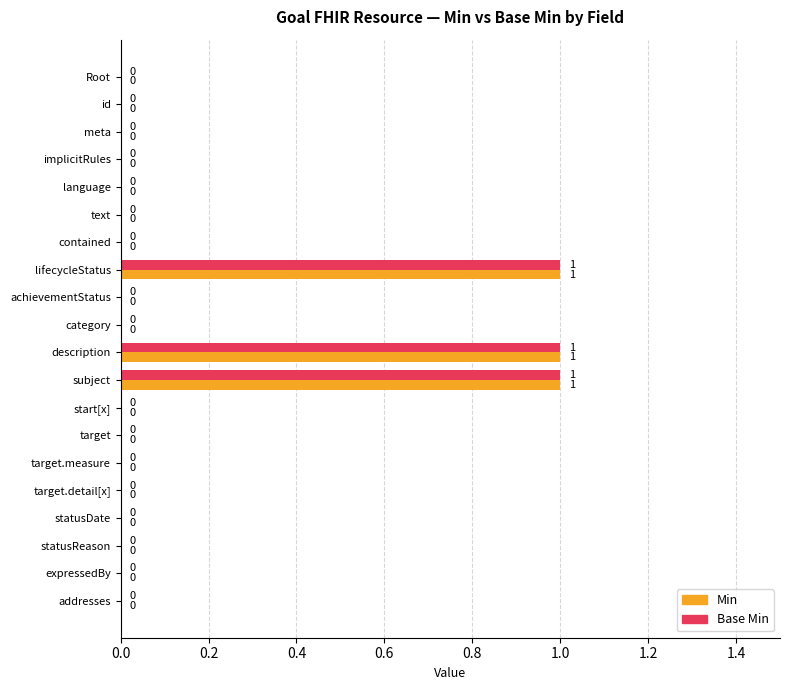

What is the sum of all Base Min values?

3